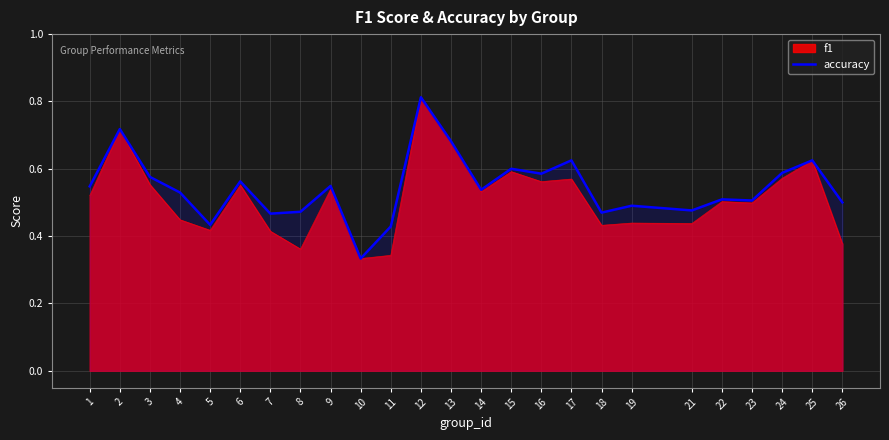

What is the sum of all values?

13.6